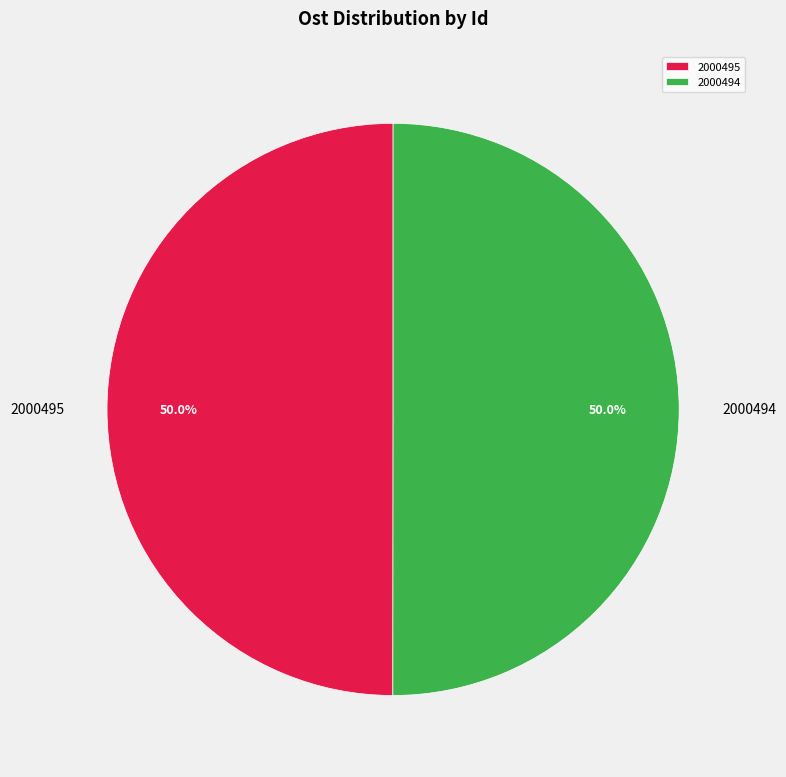

What percentage is the 2000494 slice, to the nearest percent?

50%